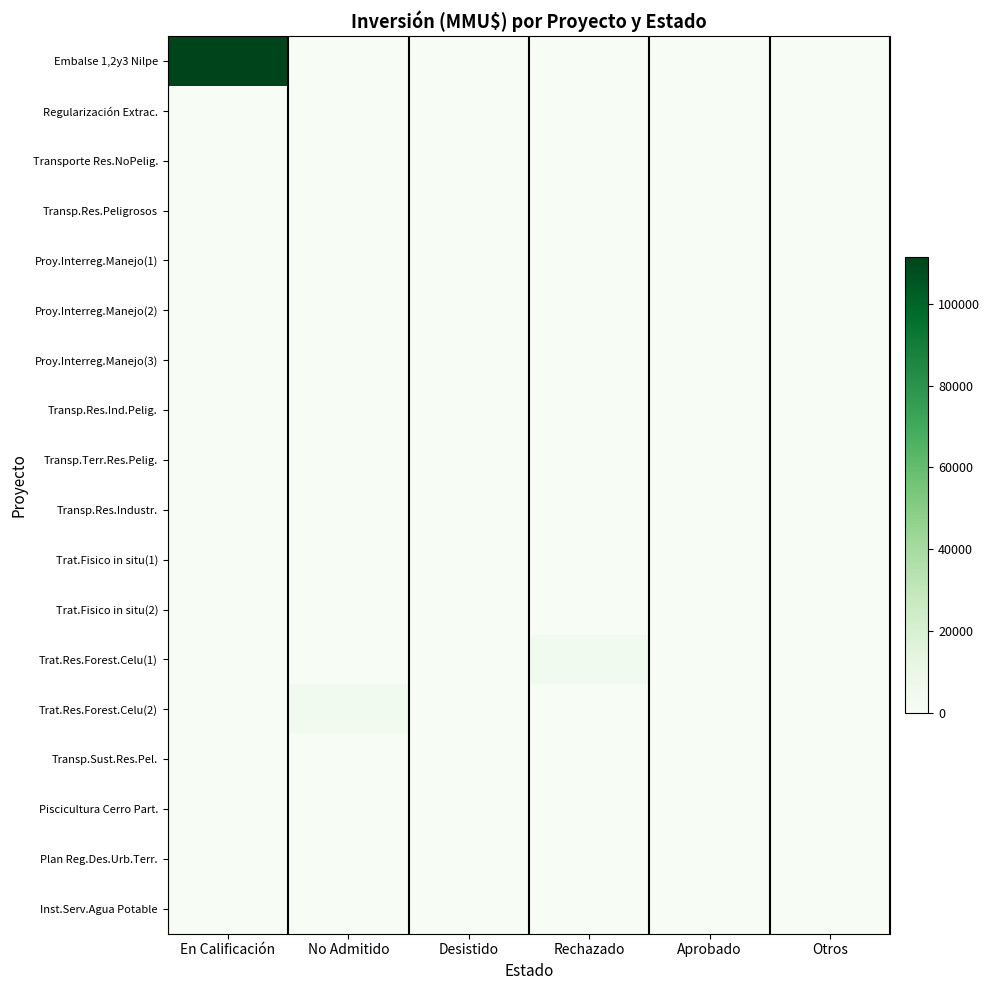

Between En Calificación and Desistido, which series saw the biggest shift?

Embalse 1,2y3 Nilpe